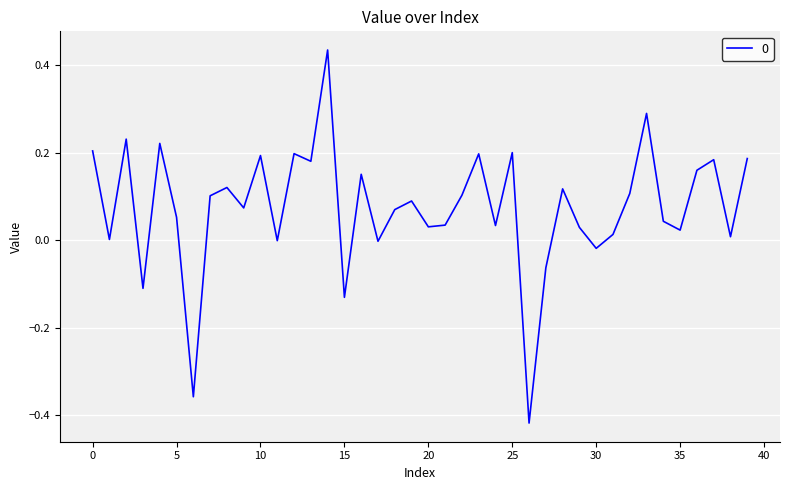

Reading left to right, transcribe all the data shown in this chart.

0.2	0.0	0.2	-0.1	0.2	0.1	-0.4	0.1	0.1	0.1	0.2	-0.0	0.2	0.2	0.4	-0.1	0.2	-0.0	0.1	0.1	0.0	0.0	0.1	0.2	0.0	0.2	-0.4	-0.1	0.1	0.0	-0.0	0.0	0.1	0.3	0.0	0.0	0.2	0.2	0.0	0.2